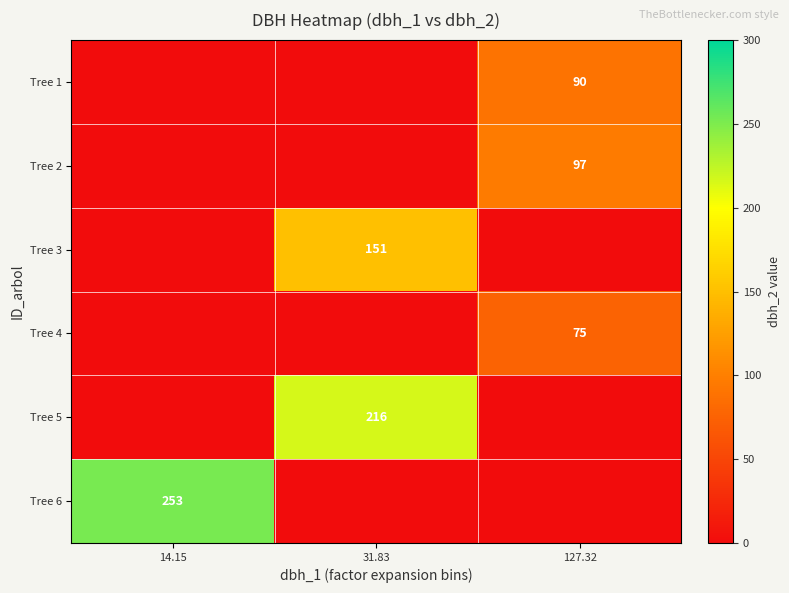

The value of Tree 4 at 127.32 is 75. True or false?

True